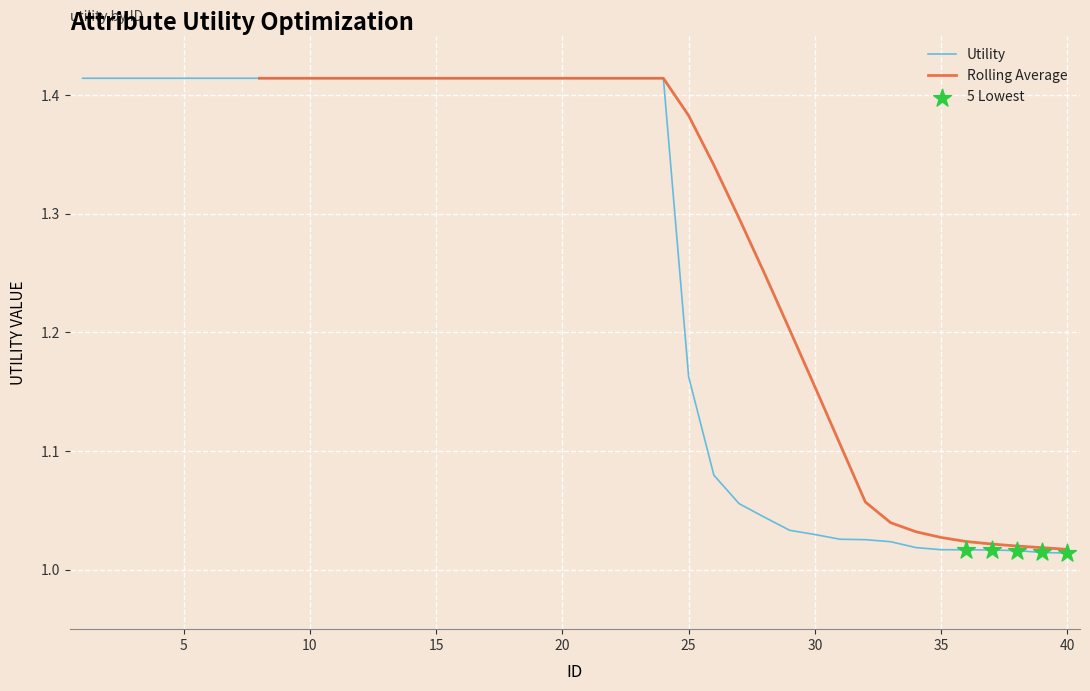

What is the change in value from 6 to 35?

-0.4